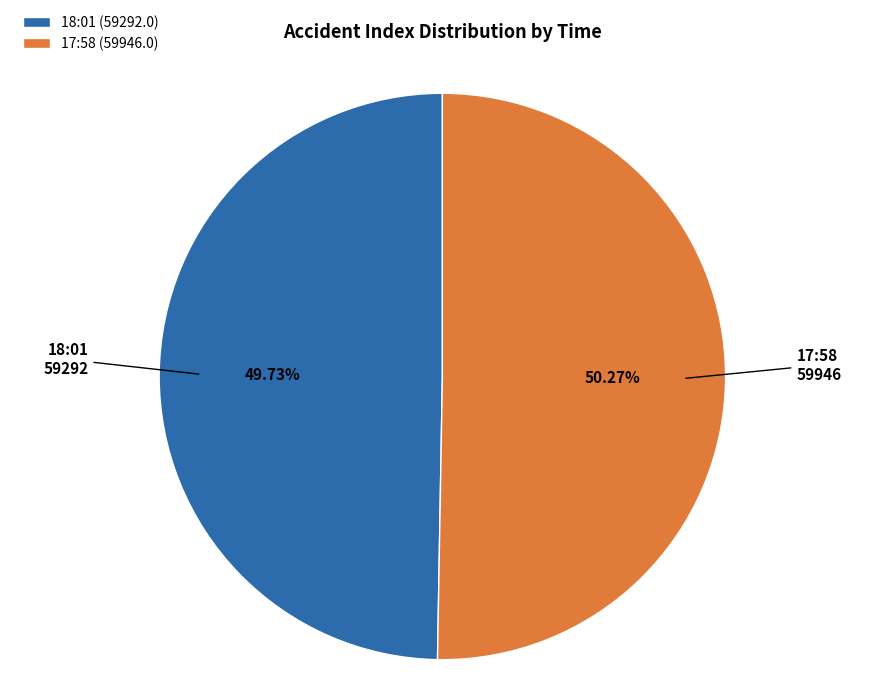

What percentage is the 17:58 slice, to the nearest percent?

50%